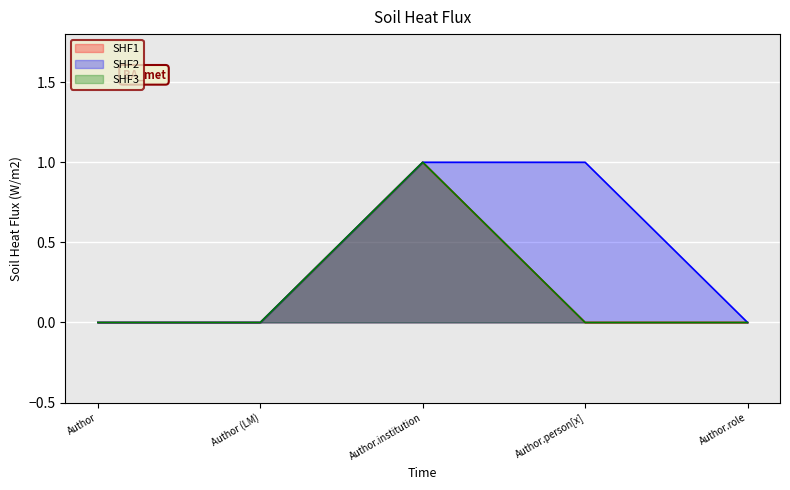

Which series has the widest spread of values?

SHF1